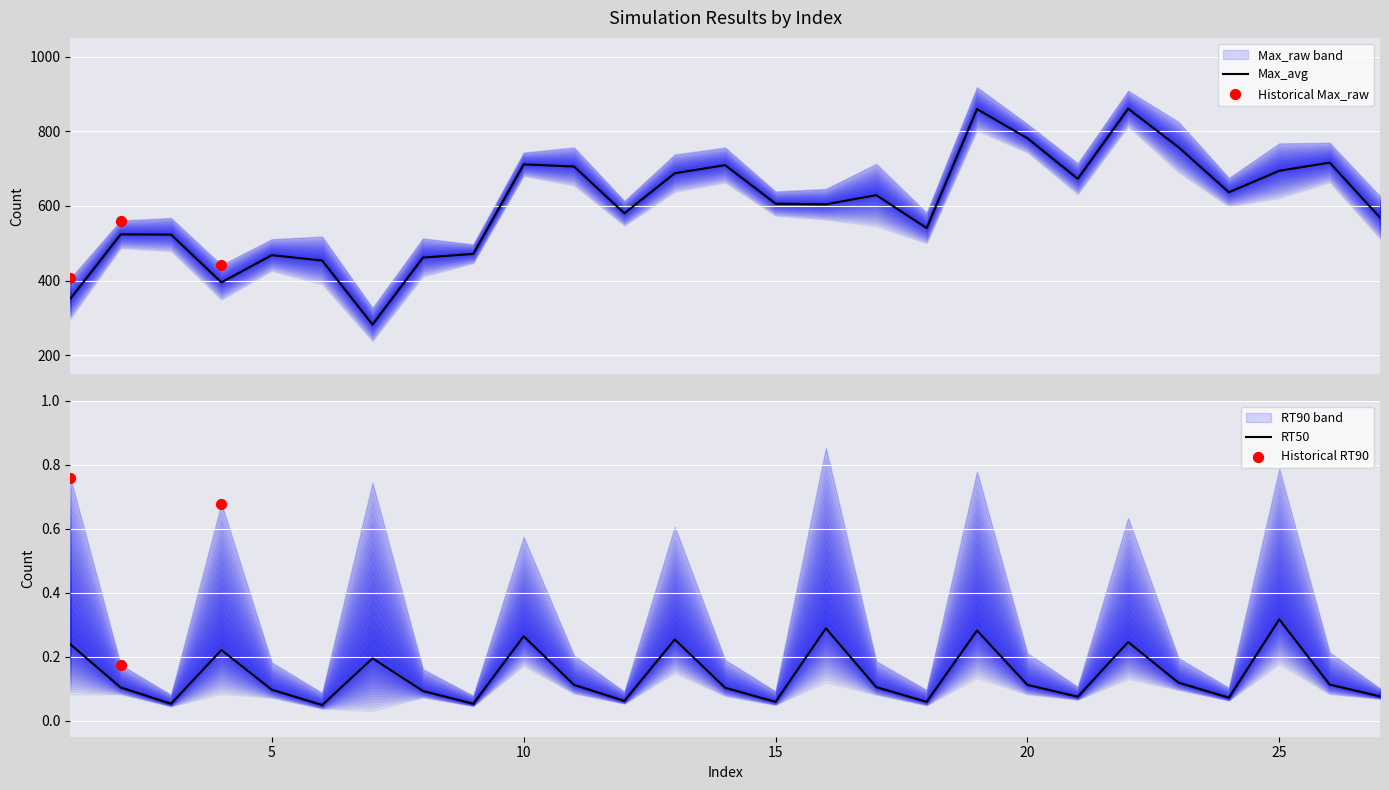

Which series has the largest total across all categories?

Max_raw